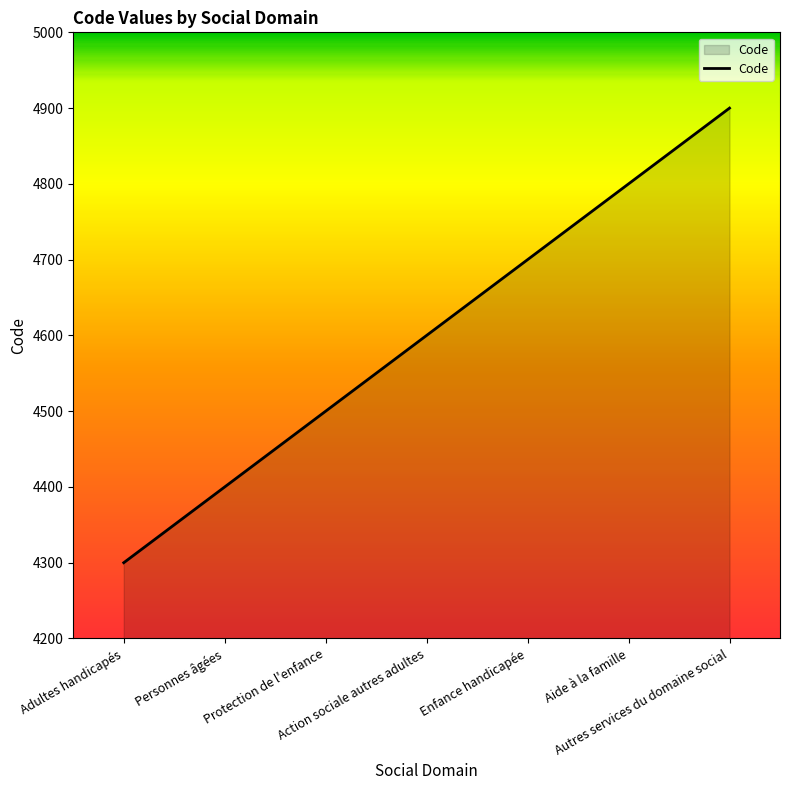

Reading right to left, transcribe all the data shown in this chart.

Autres services du domaine social=4900	Aide à la famille=4800	Enfance handicapée=4700	Action sociale autres adultes=4600	Protection de l'enfance=4500	Personnes âgées=4400	Adultes handicapés=4300